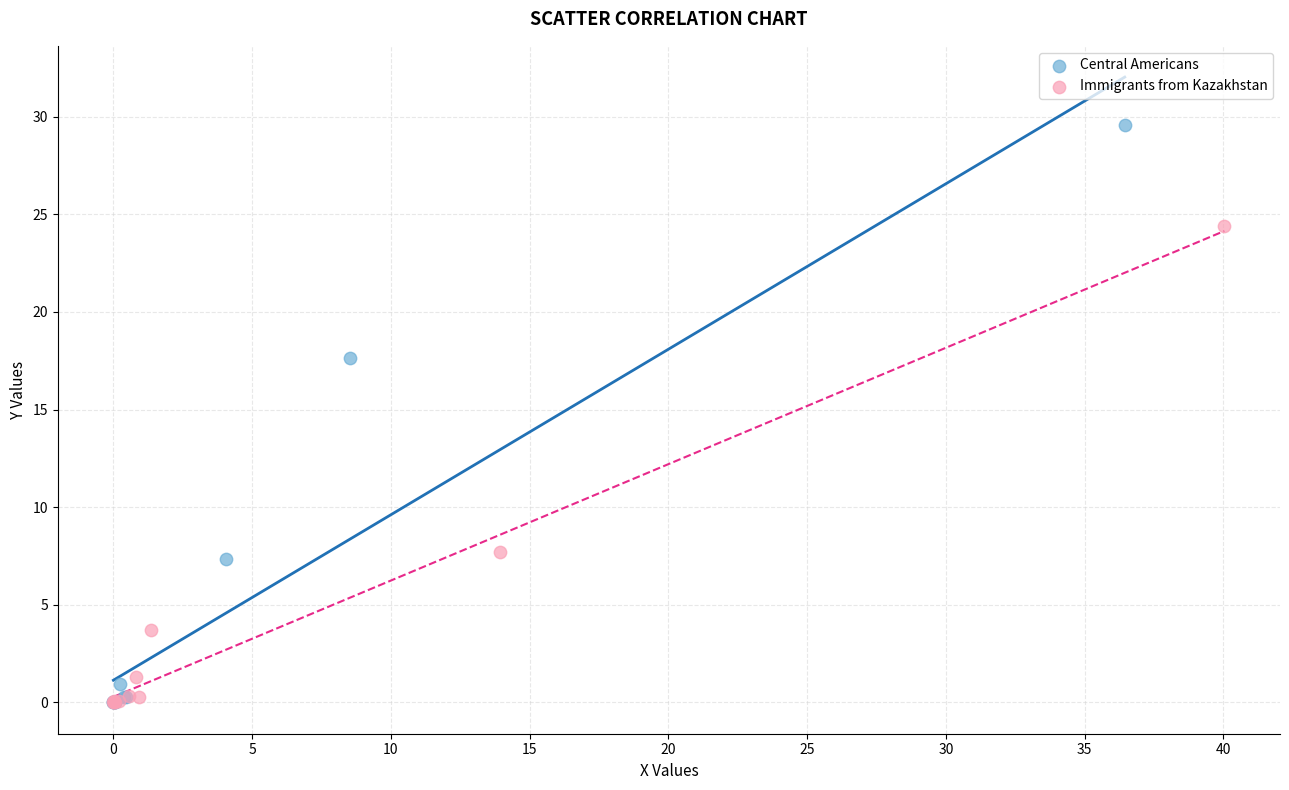

Which series reaches the maximum Y coordinate?

Central Americans